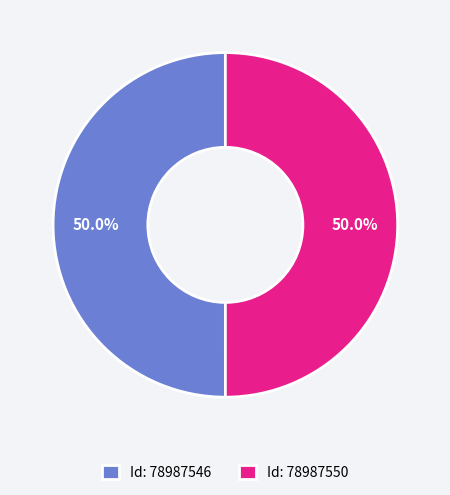

How much of the chart is everything except Id: 78987550?

50.0%